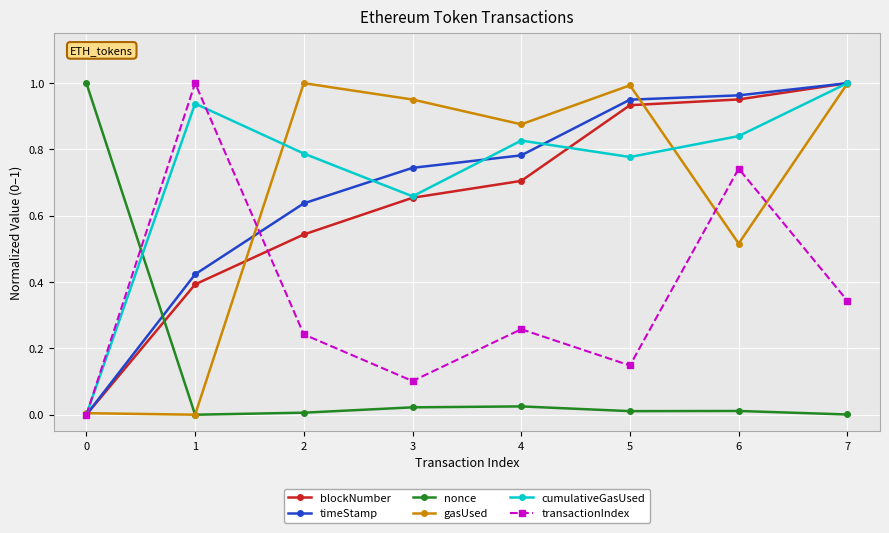

Is the value of nonce at 4 greater than the value of cumulativeGasUsed at 1?

No